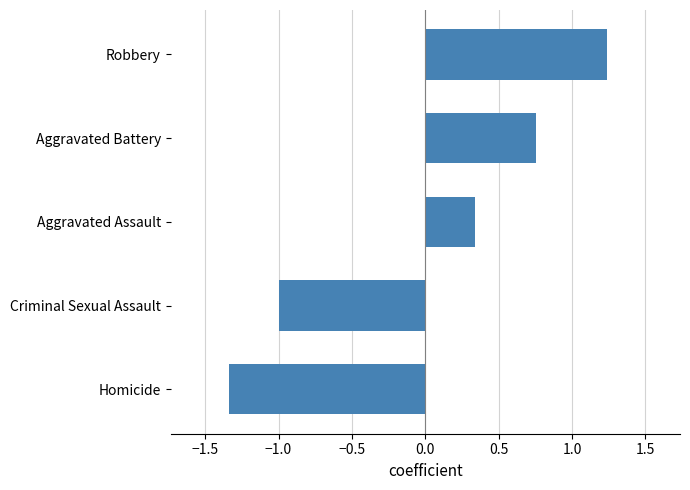

How many values exceed 0?

3